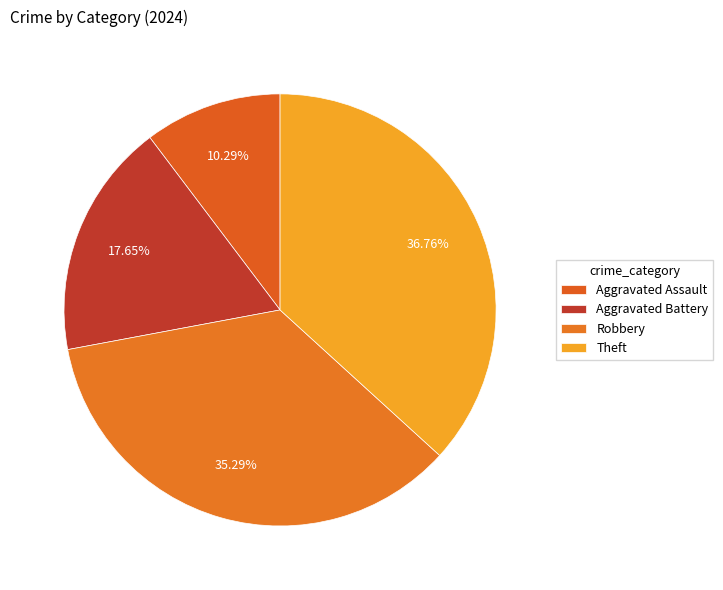

To the nearest percent, what portion does Robbery represent?

35%